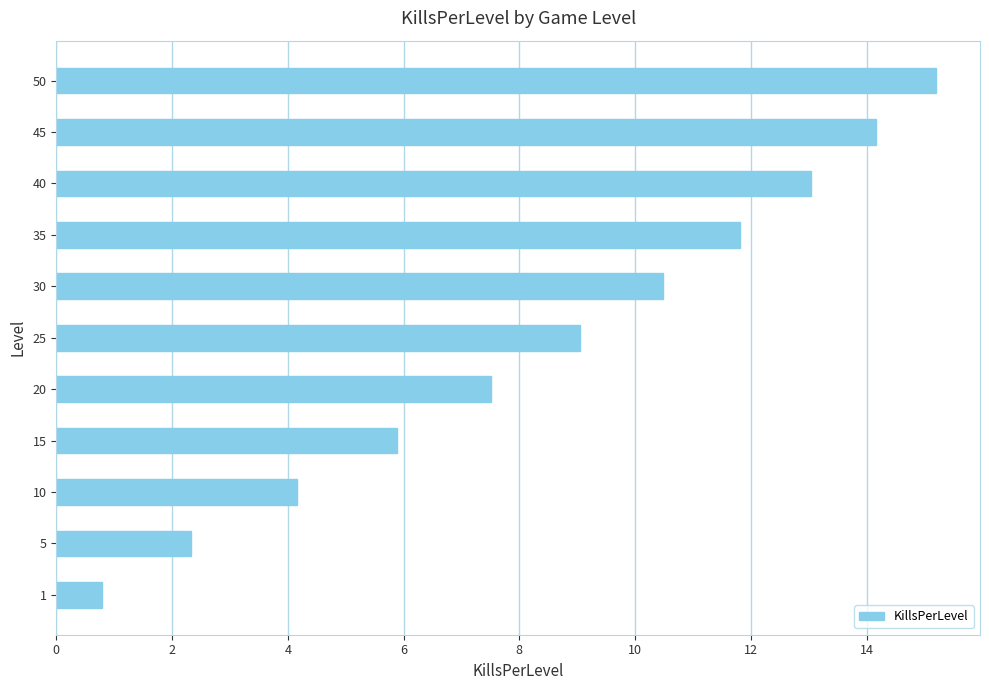

List the labels in order of value, largest first.

50, 45, 40, 35, 30, 25, 20, 15, 10, 5, 1